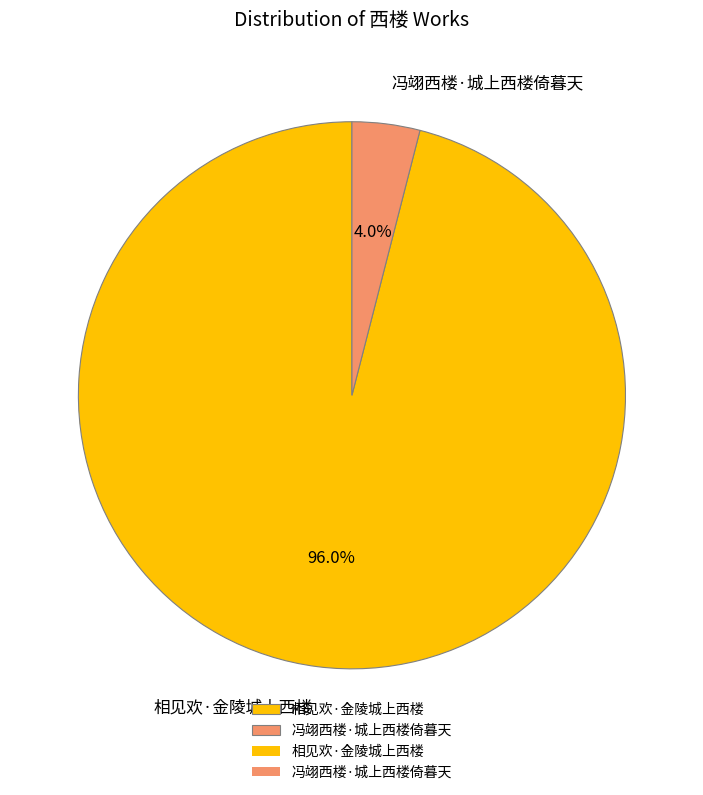

What percentage is NOT represented by 相见欢·金陵城上西楼?

4.0%